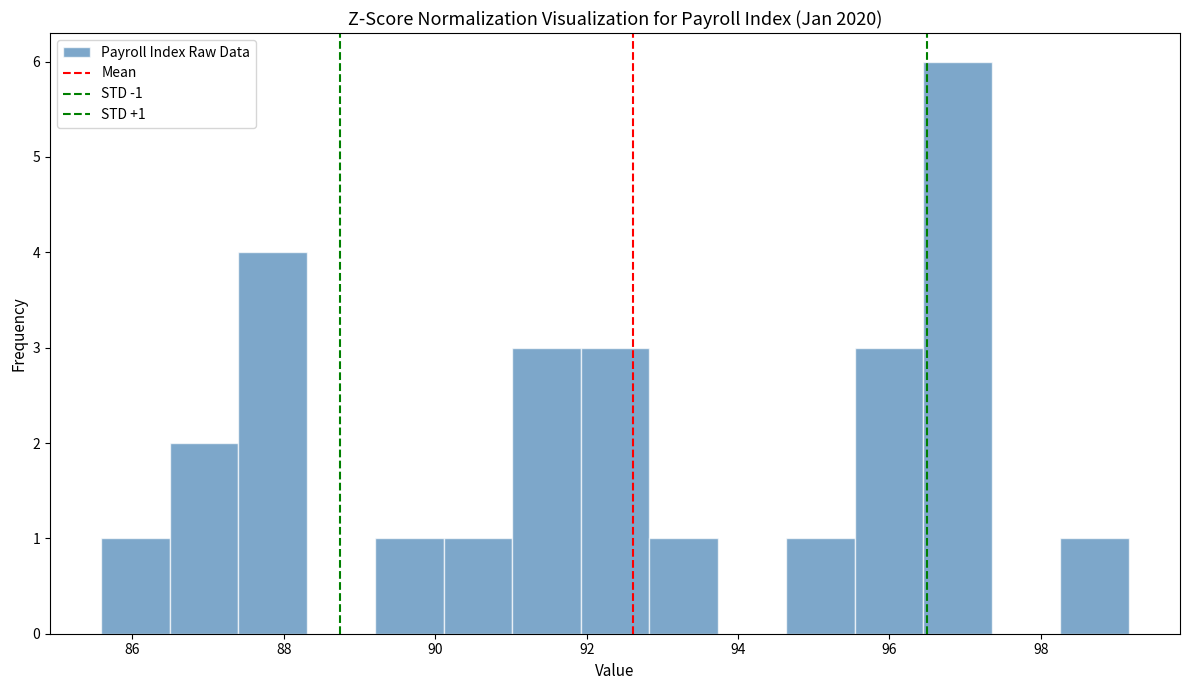

Over which range of the x-axis is the bar tallest?

96.4 to 97.4